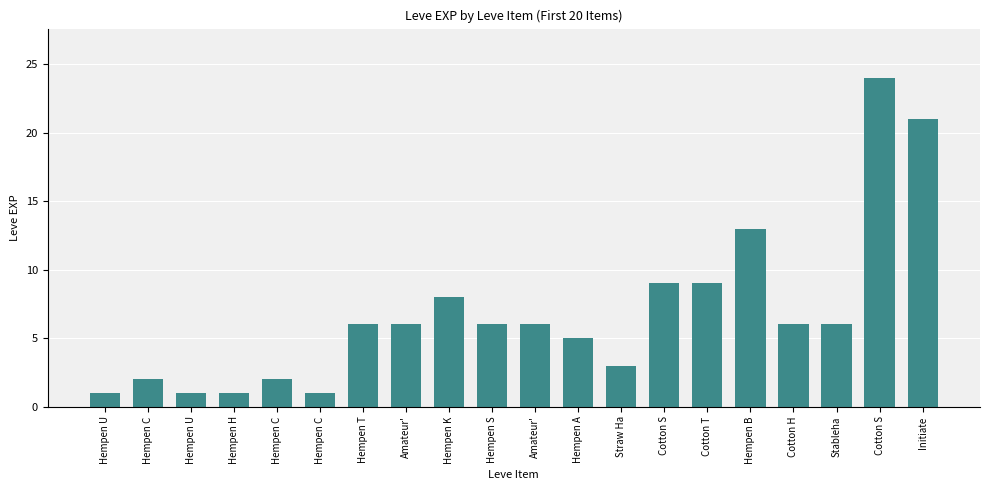

How many bars are there in total?

20